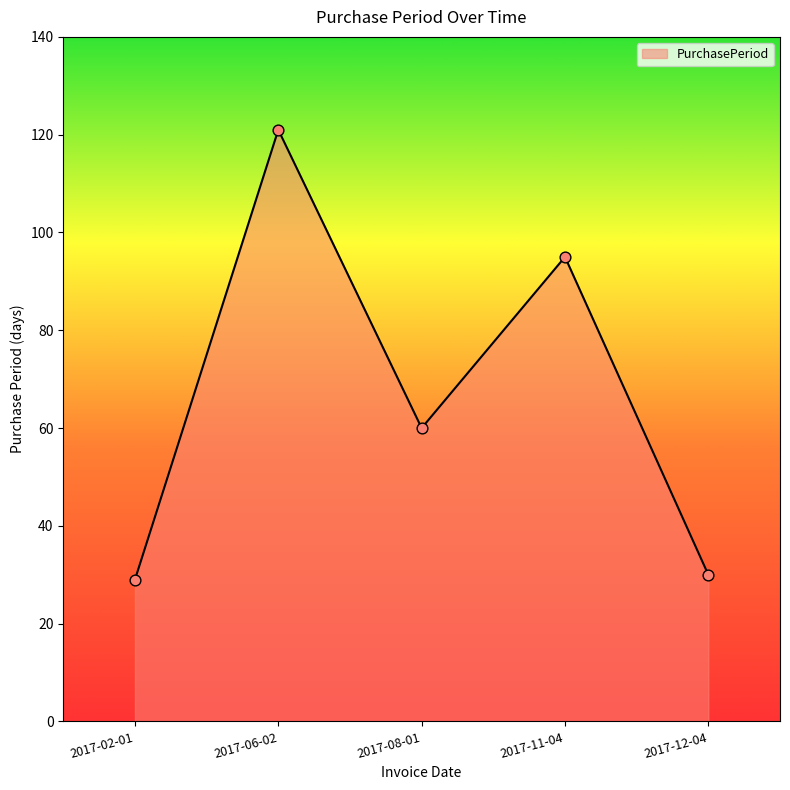

What is the ratio of the value at 2017-11-04 to the value at 2017-12-04?

3.2